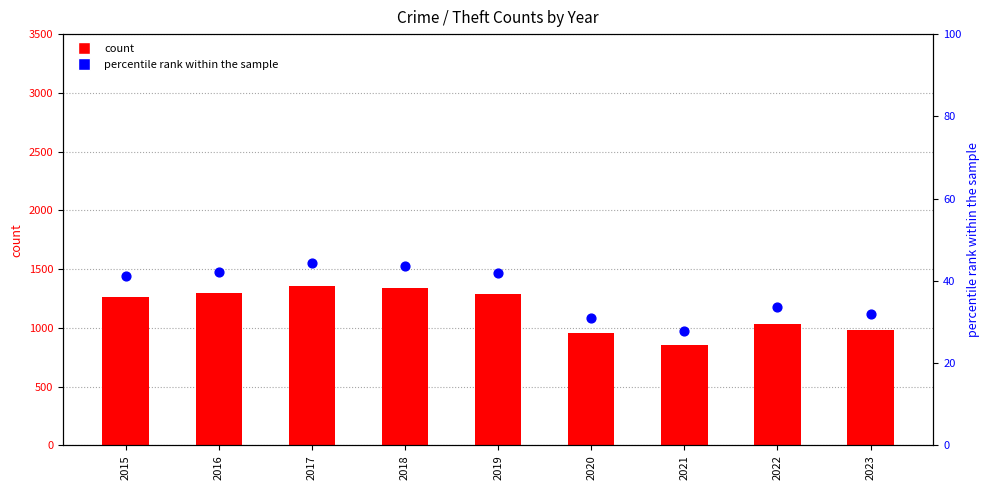

Which series reaches the minimum Y coordinate?

percentile rank within the sample